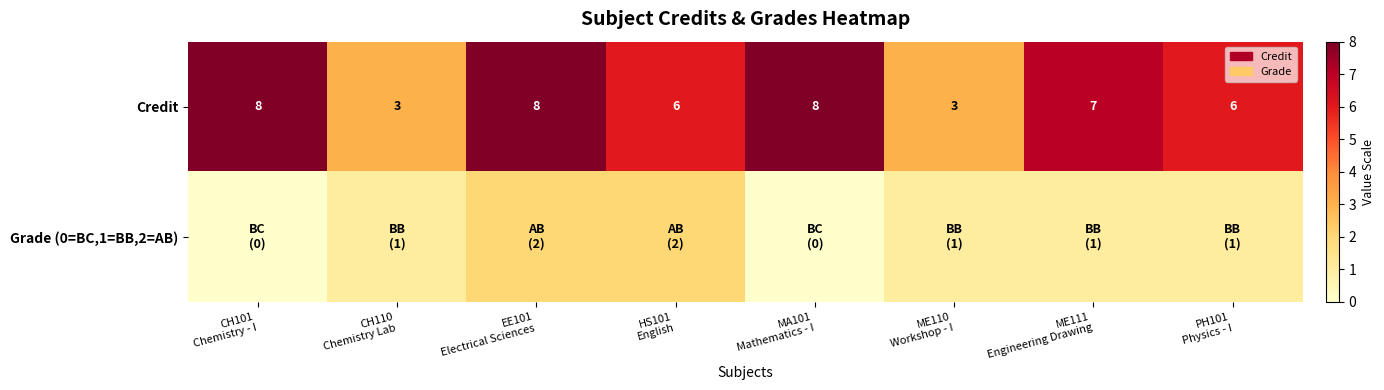

Where does the Grade (0=BC,1=BB,2=AB) series first go above 1?

EE101 Electrical Sciences